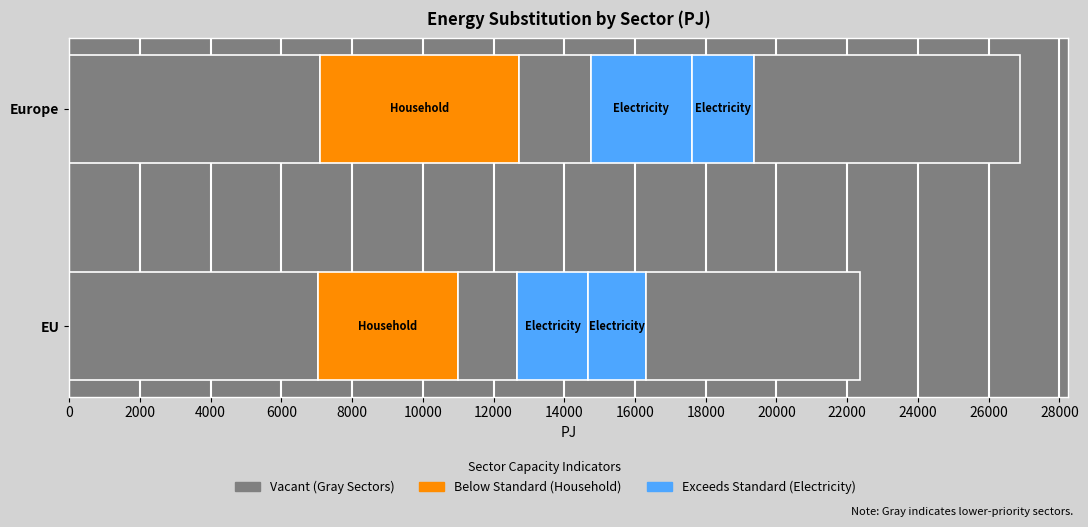

How many data points does each series have?

2